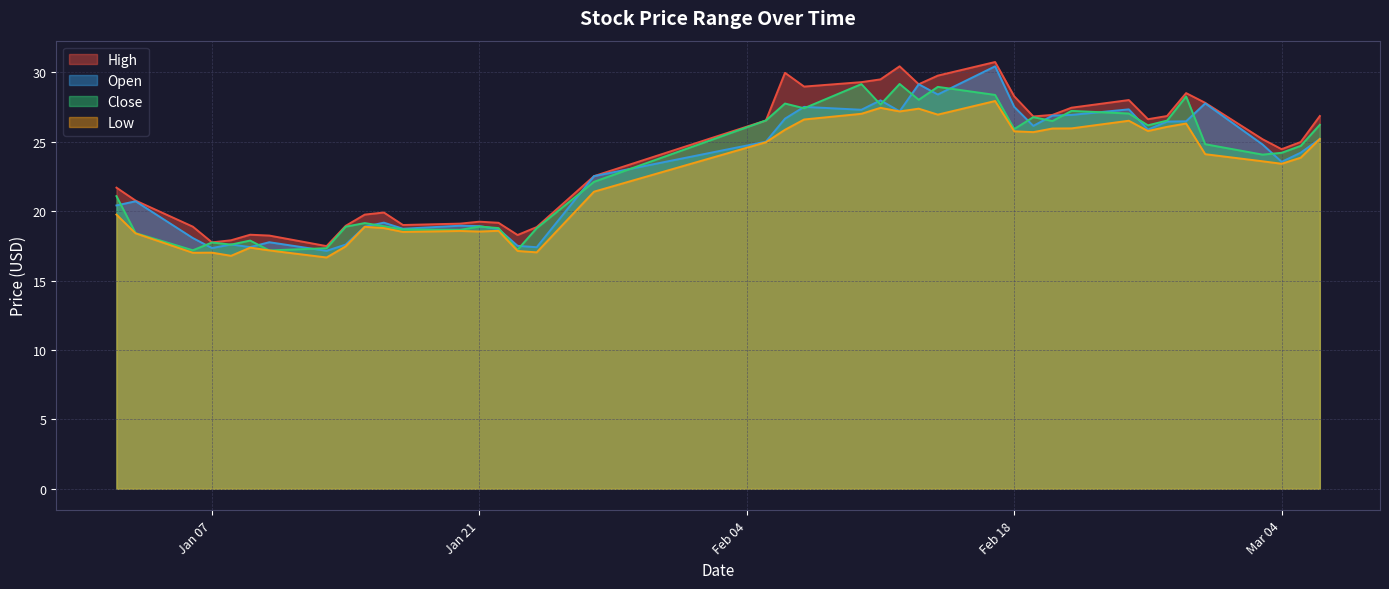

True or false: high has a value of 26.8 at 2025-02-19.

True